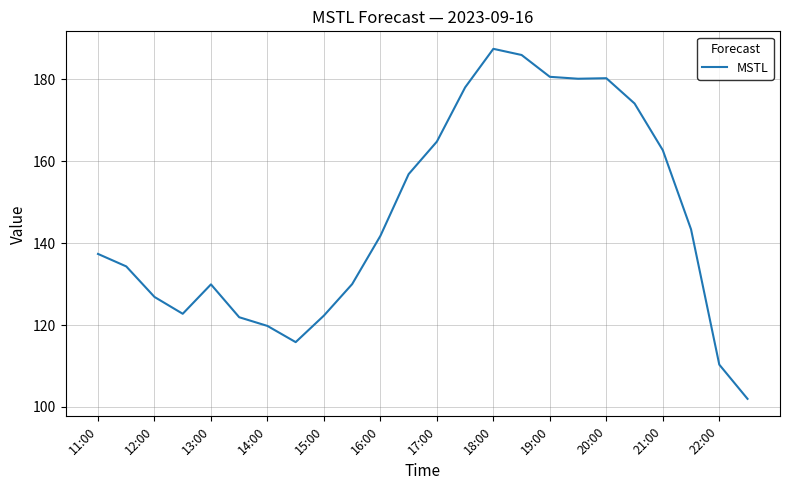

What is the smallest value displayed?

102.0